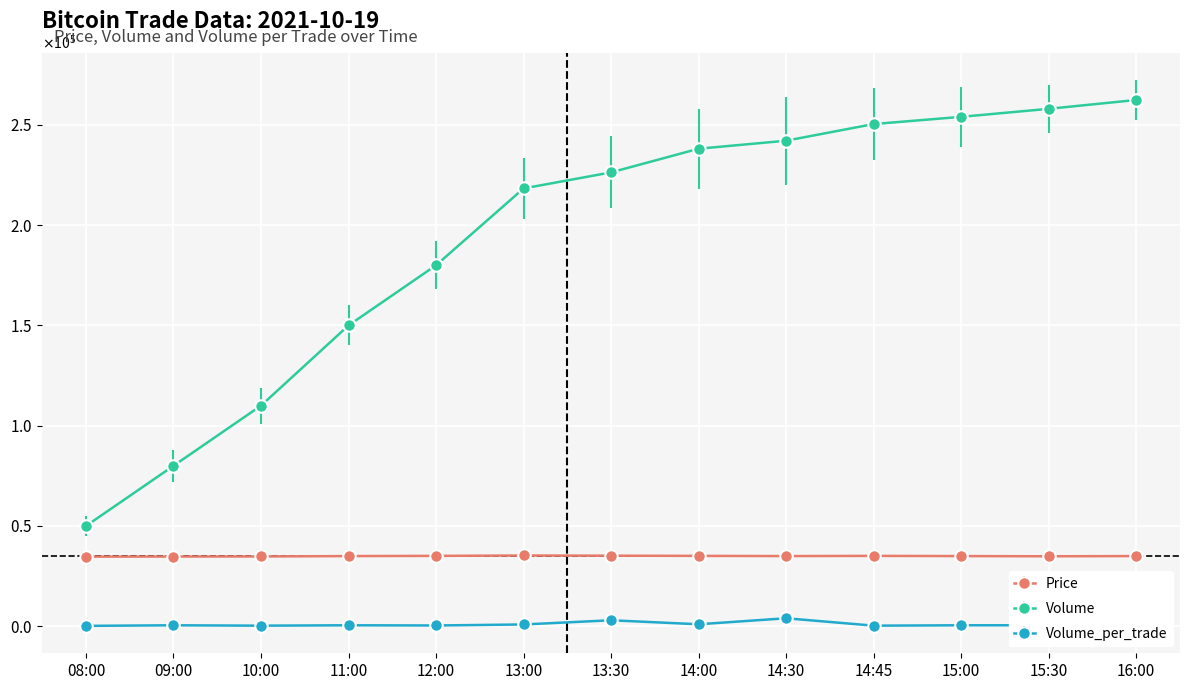

List the labels in order of Volume value, largest first.

16:00, 15:30, 15:00, 14:45, 14:30, 14:00, 13:30, 13:00, 12:00, 11:00, 10:00, 09:00, 08:00